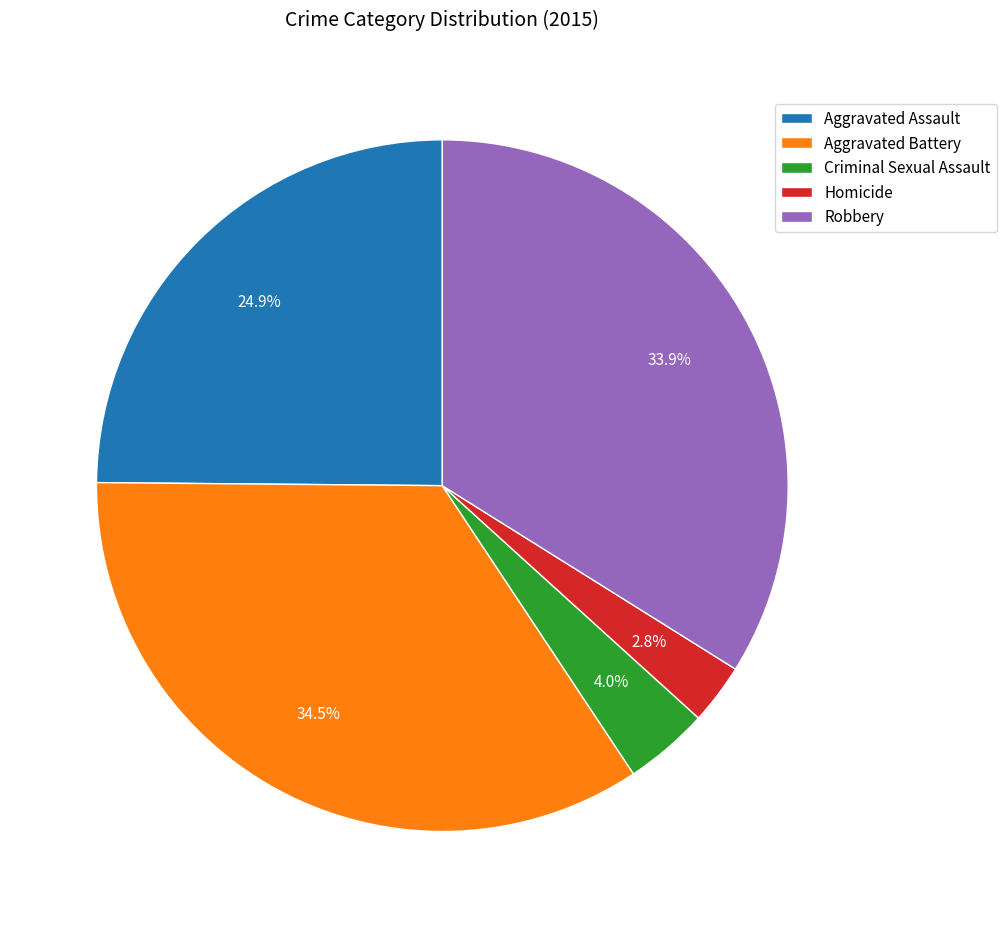

Rank the categories by value from lowest to highest.

Homicide, Criminal Sexual Assault, Aggravated Assault, Robbery, Aggravated Battery